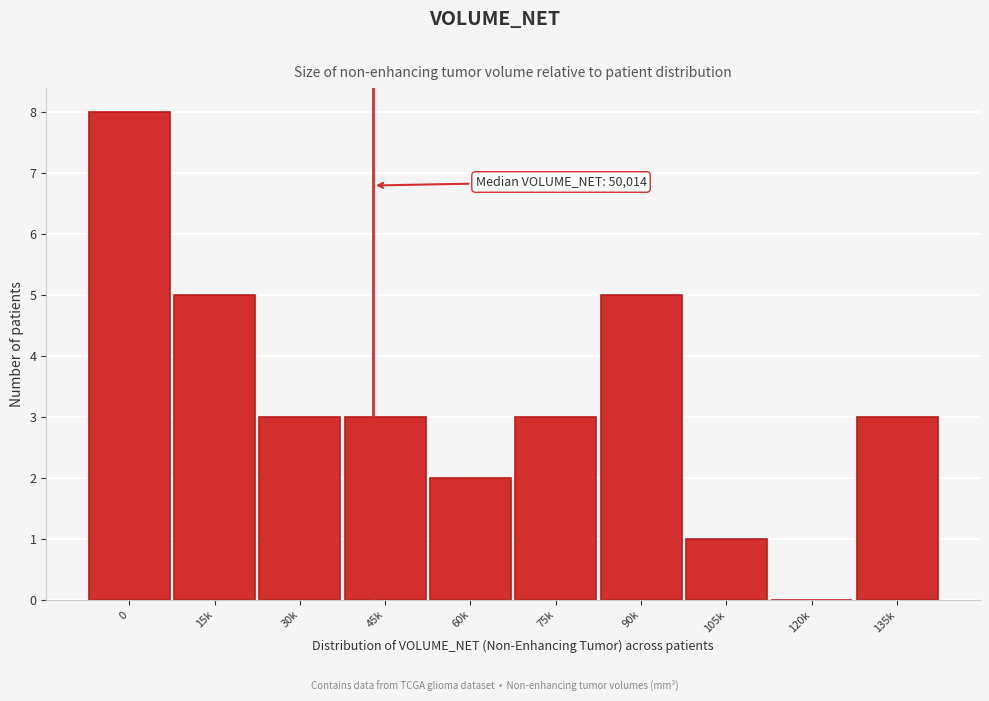

Reading right to left, transcribe all the data shown in this chart.

135k=3	120k=0	105k=1	90k=5	75k=3	60k=2	45k=3	30k=3	15k=5	0=8